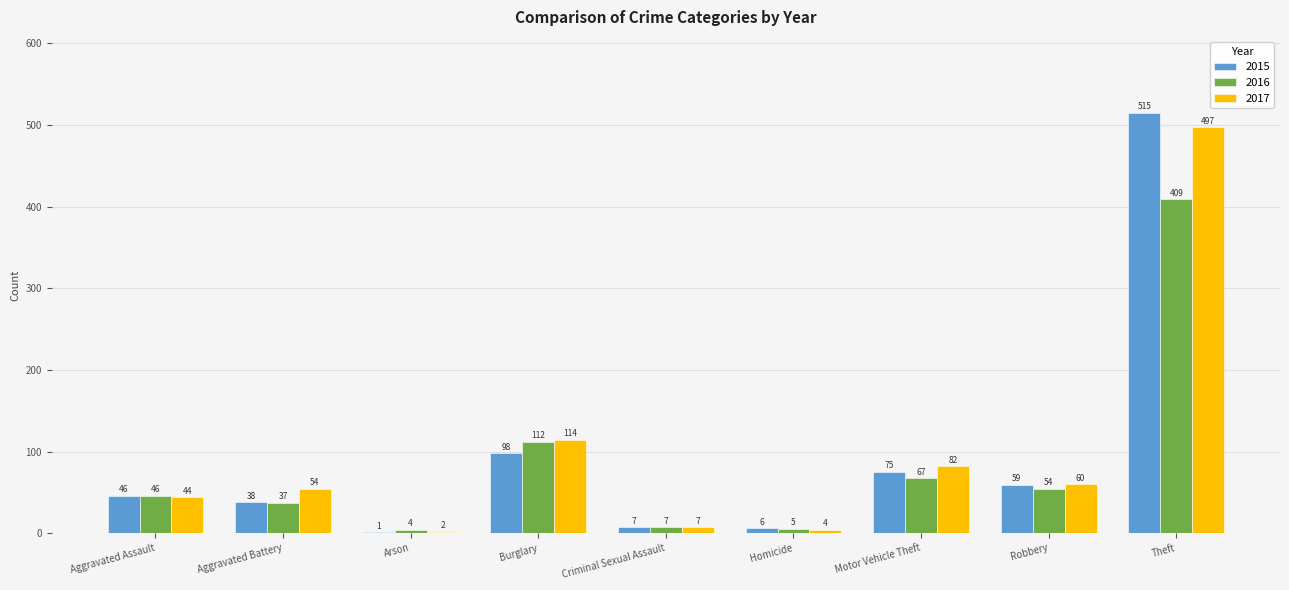

What is the approximate value of 2017 at Motor Vehicle Theft?

82